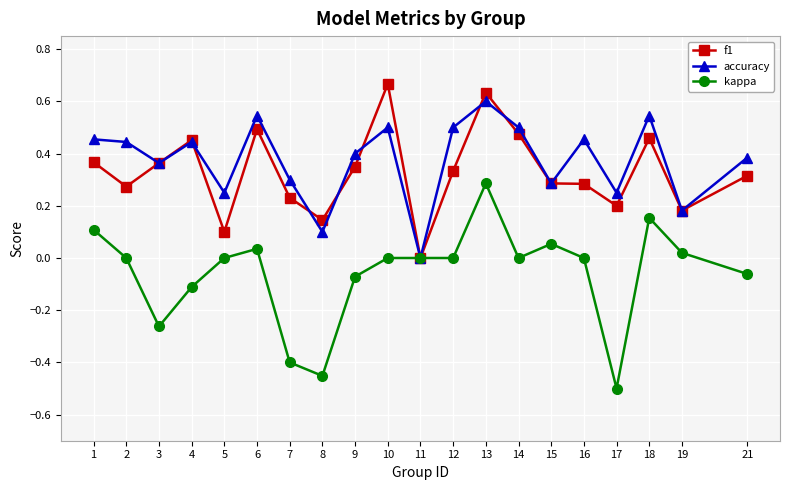

How many lines are shown in the chart?

3